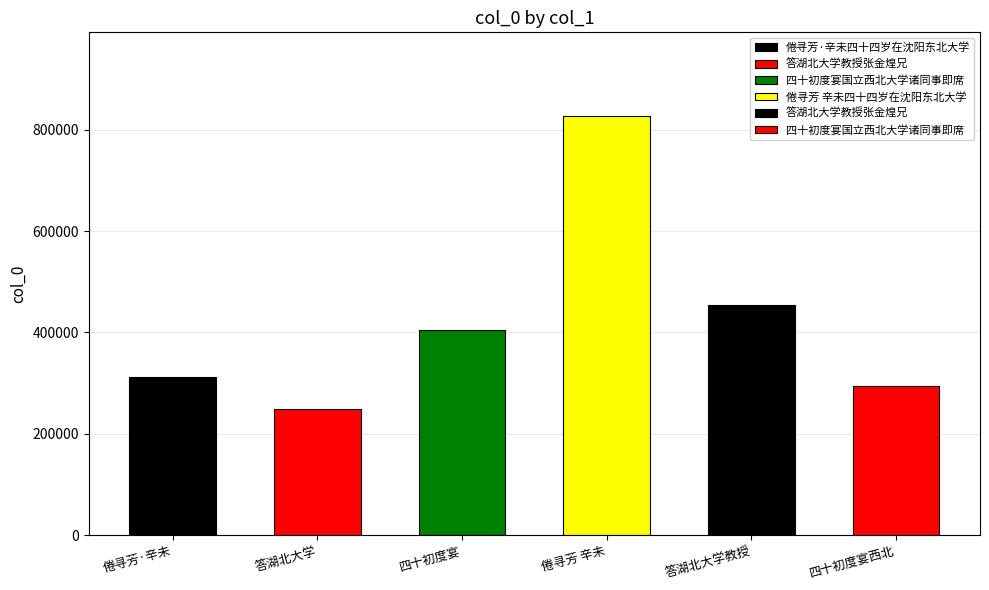

What is the maximum value shown in the chart?

826949